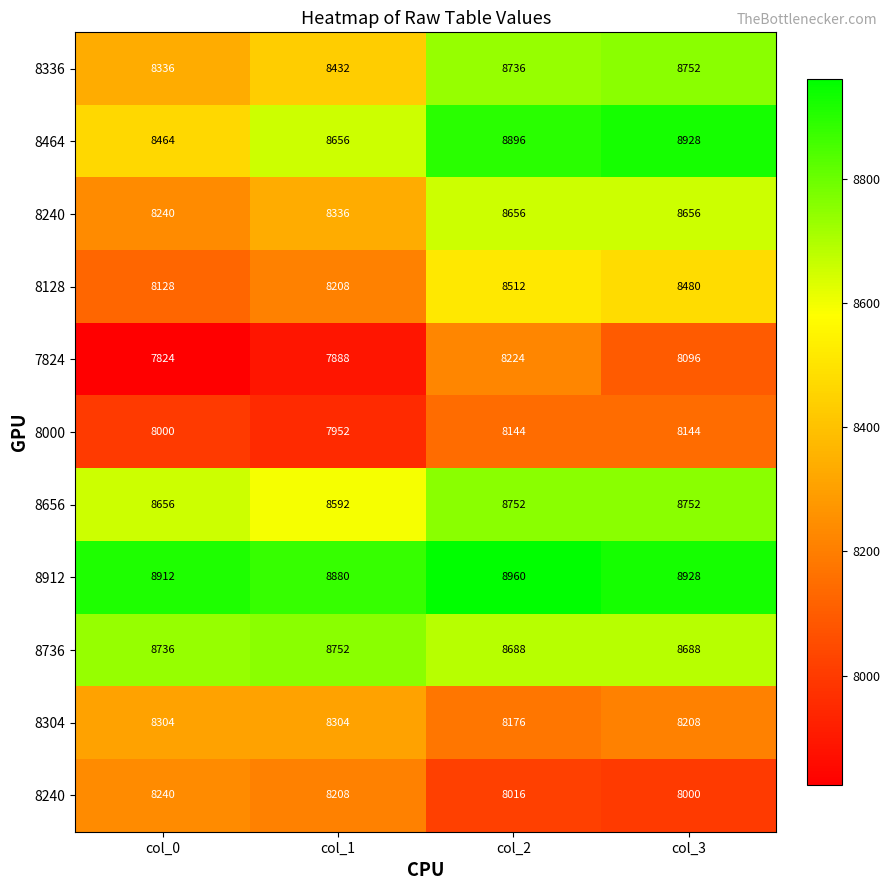

At which category is the sum across all series the highest?

col_2